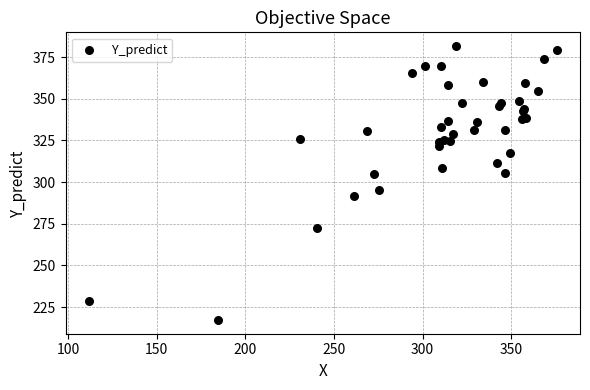

What Y value in the scatter plot is closest to 299?

295.4